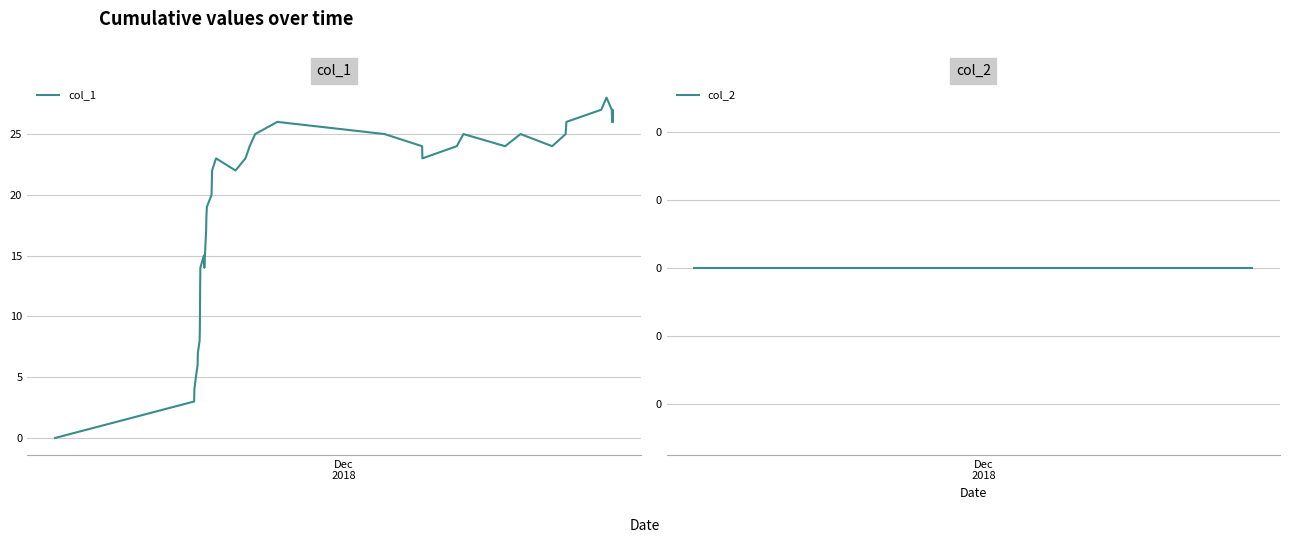

True or false: col_1 has more than 2 points higher than both neighbors.

True